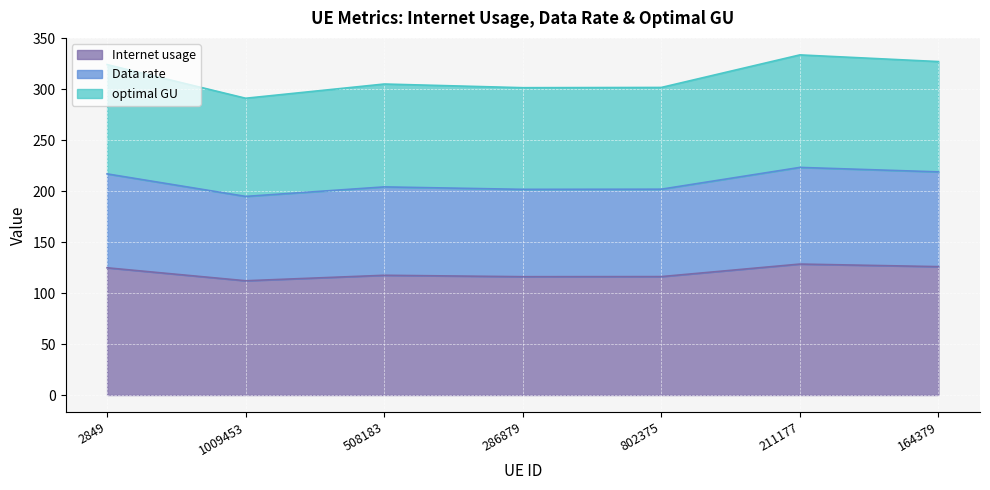

True or false: optimal GU and Internet usage cross at least once.

False